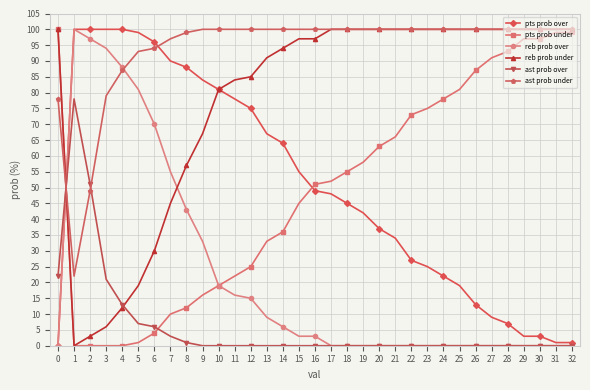

The pts prob over series shows 48 at 17. True or false?

True